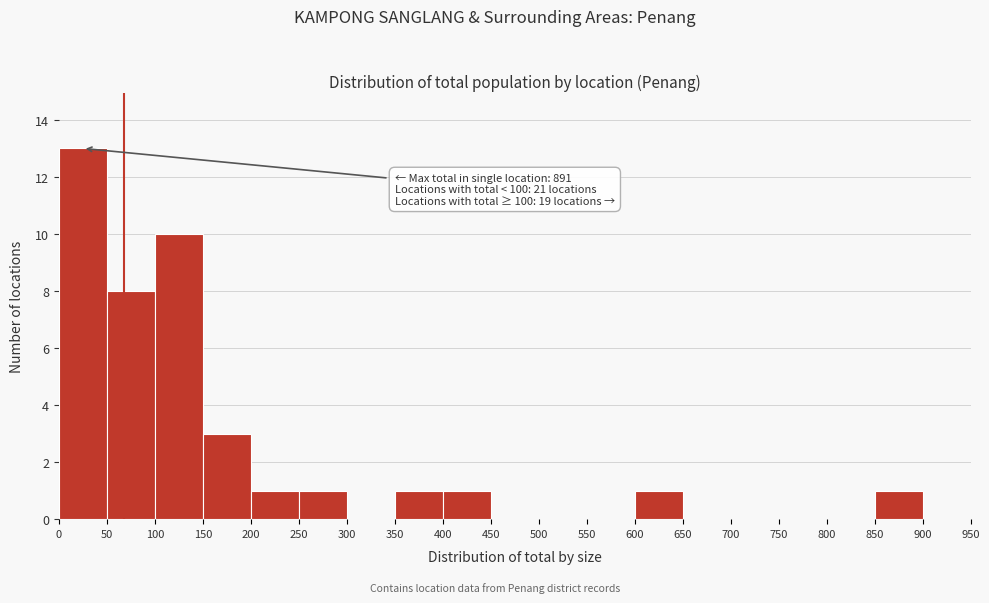

Which range on the x-axis has the tallest bar?

0 to 50